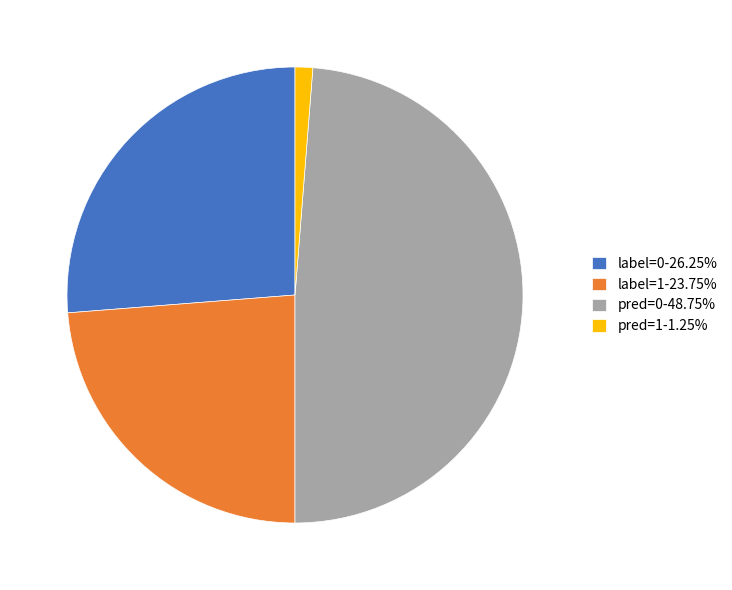

Approximately how many times larger is the value at label=0-26.25% compared to label=1-23.75%?

1.1